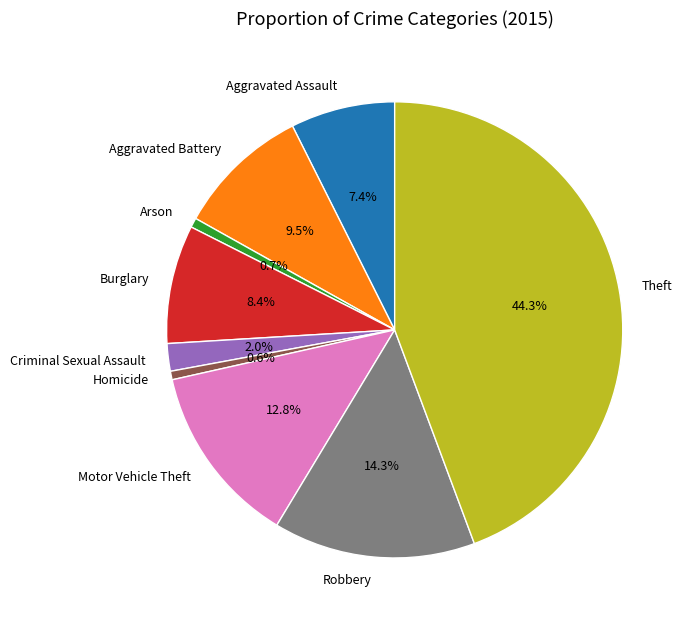

To the nearest percent, what portion does Homicide represent?

1%